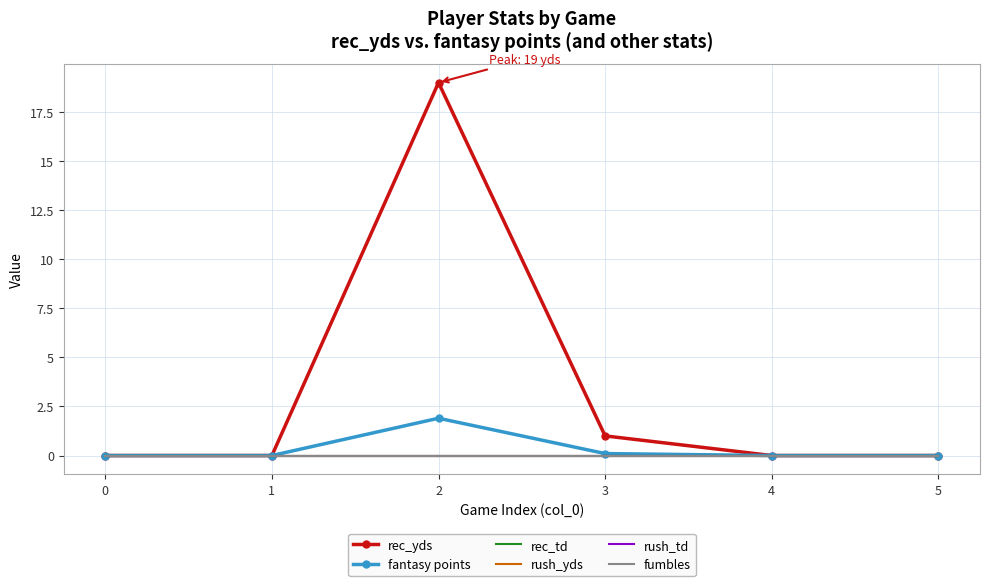

Where is the first local maximum for fantasy points?

2